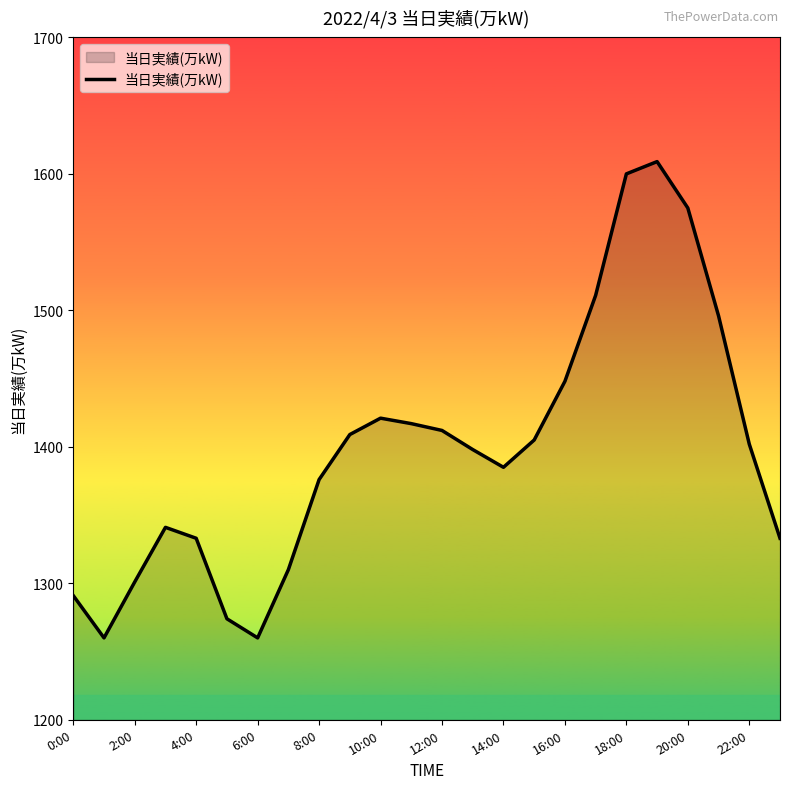

What is the minimum value shown in the chart?

1260